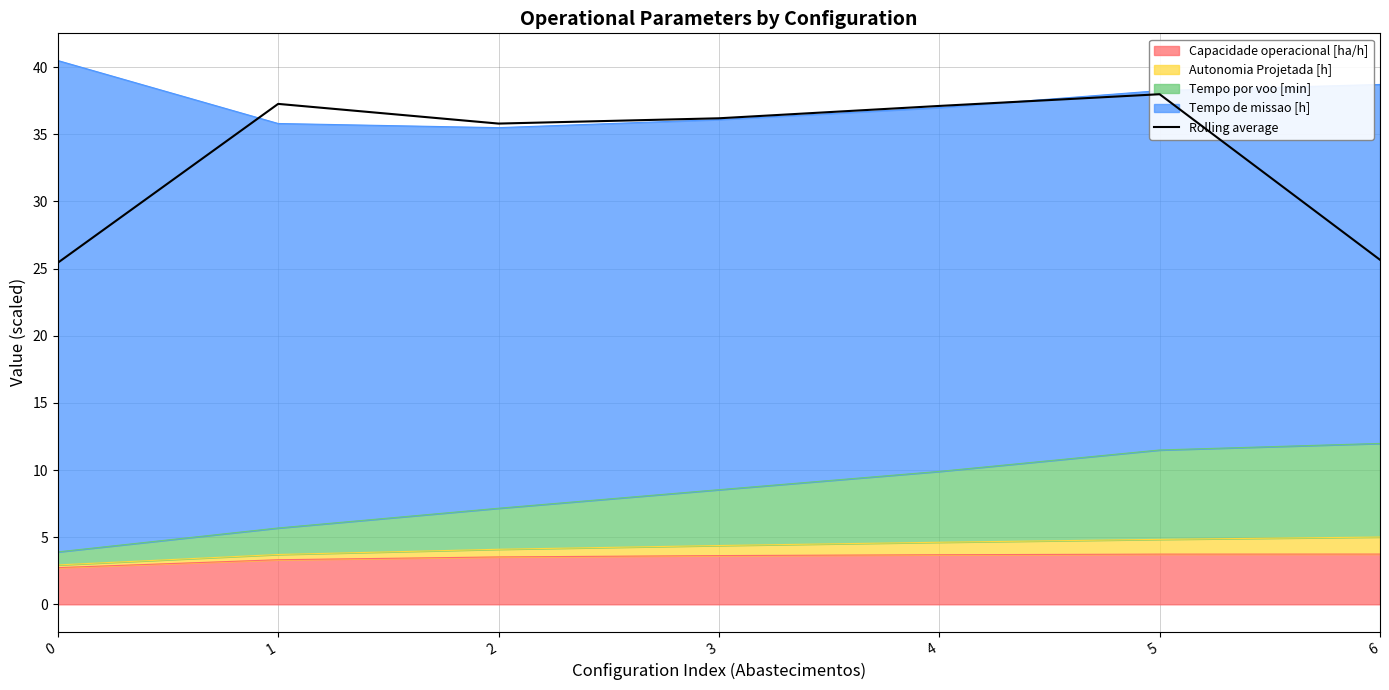

True or false: the data has more than 1 interior local peaks.

True